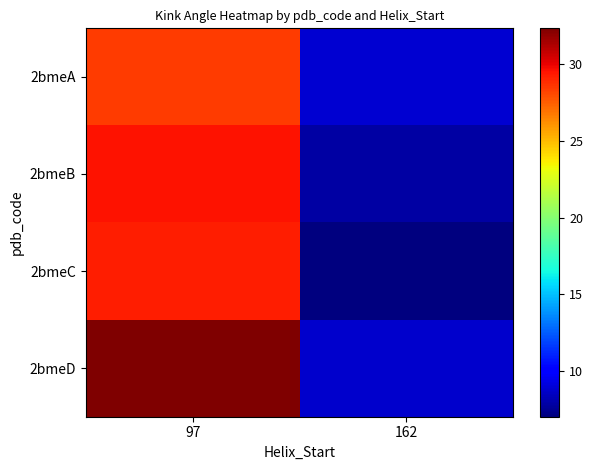

At which category does the chart reach its minimum across all series?

162